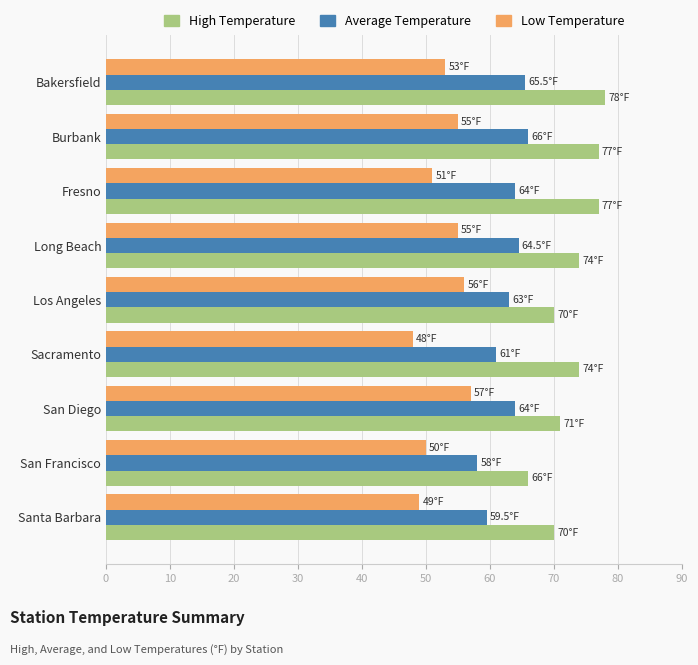

What is the difference between the maximum and minimum values in the Average Temperature series?

8.0